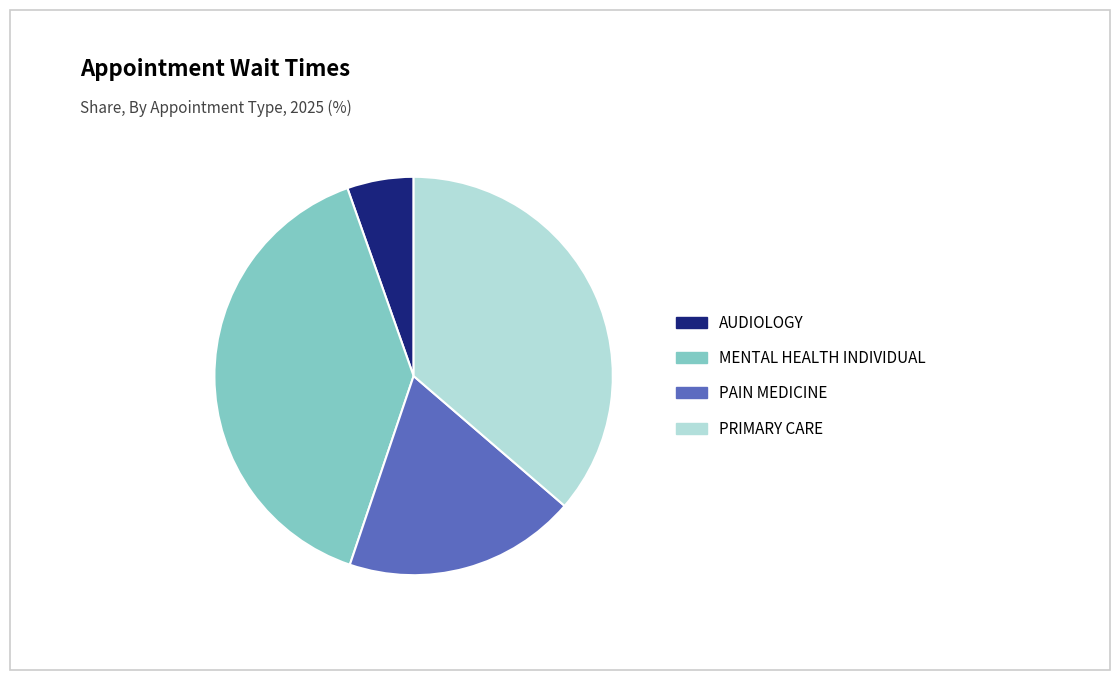

Does any single category account for the majority?

No